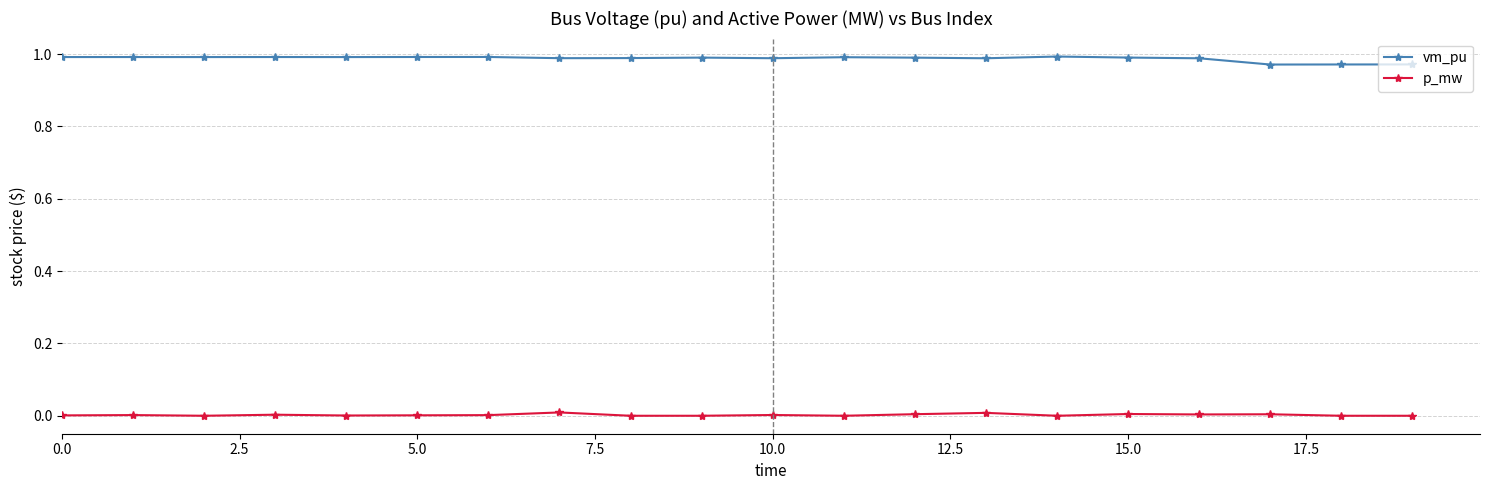

What is the sum of all vm_pu values?

19.8